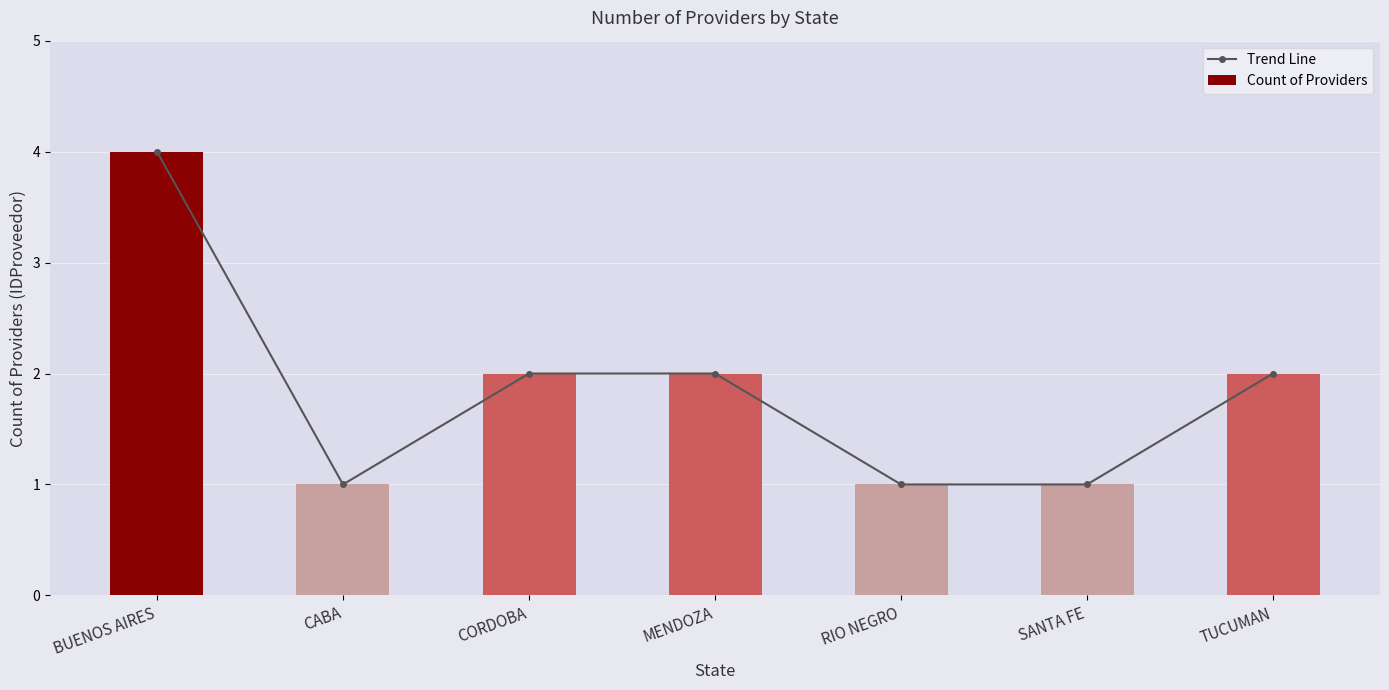

How many data points in Trend Line are above 2?

1